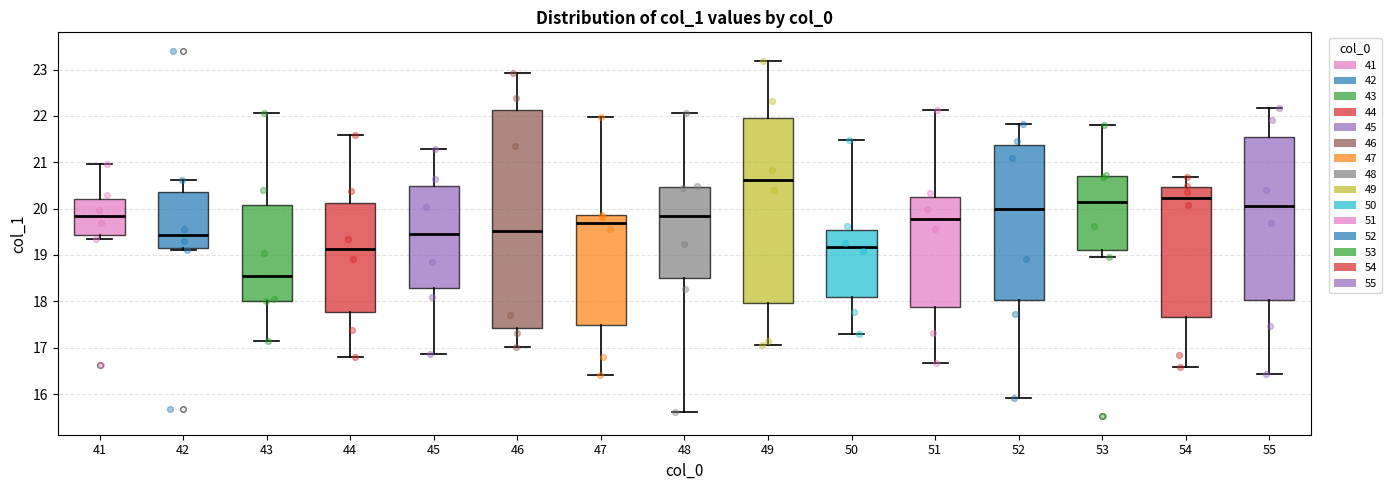

Where is the lower edge of the box at x = 51 on the y-axis? The values are not printed on the chart, so give them approximately, as read against the axis.

17.9